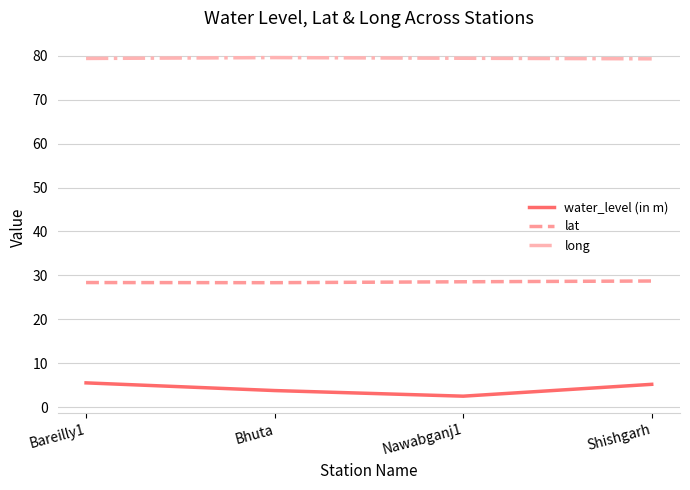

What value does the water_level (in m) series have at Bareilly1?

5.5